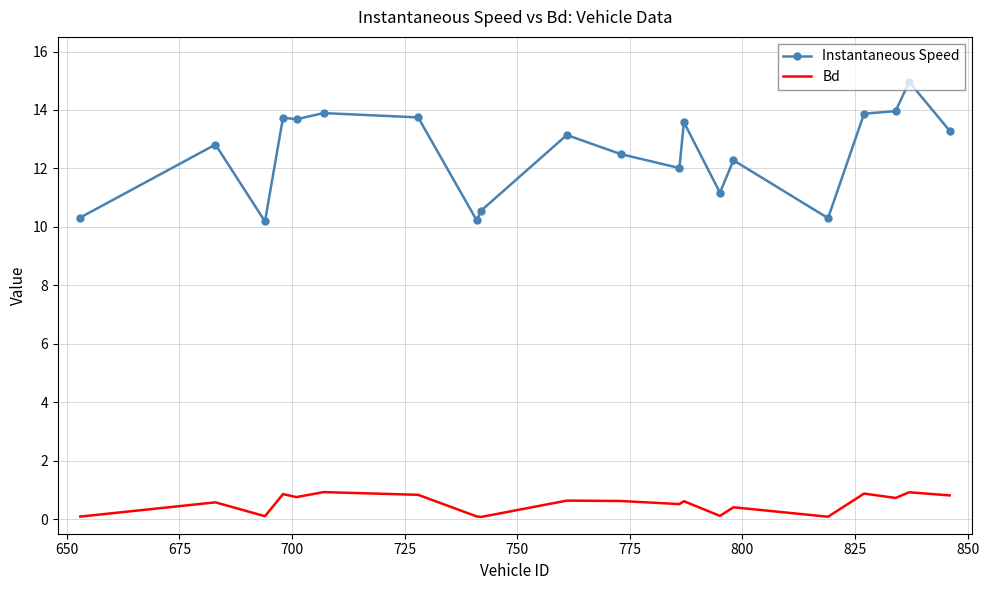

True or false: Instantaneous Speed and Bd cross at least once.

False